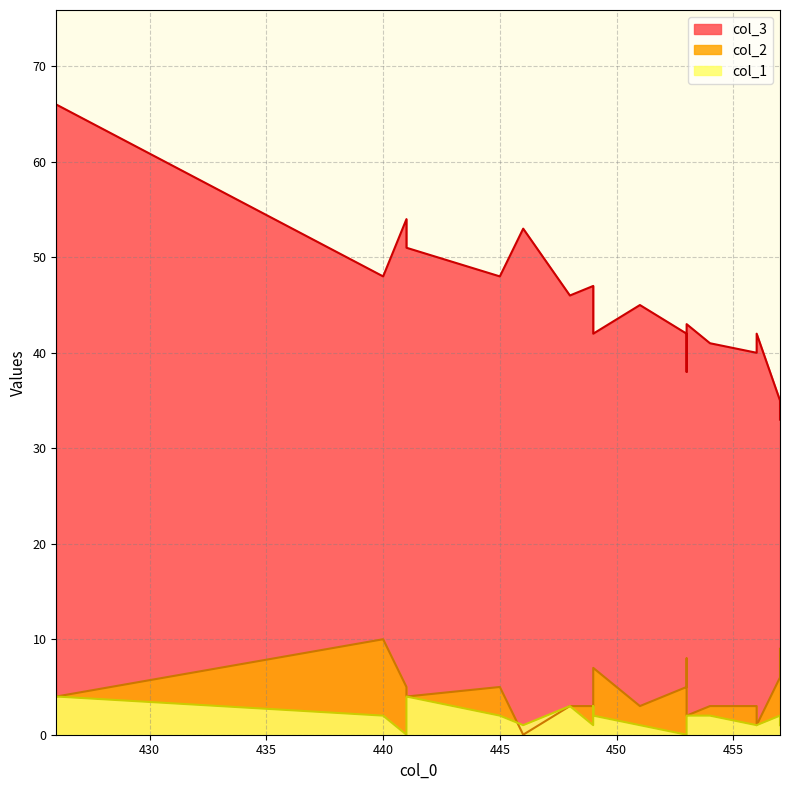

What is the sum of the col_3 values at 456 and 451?

85